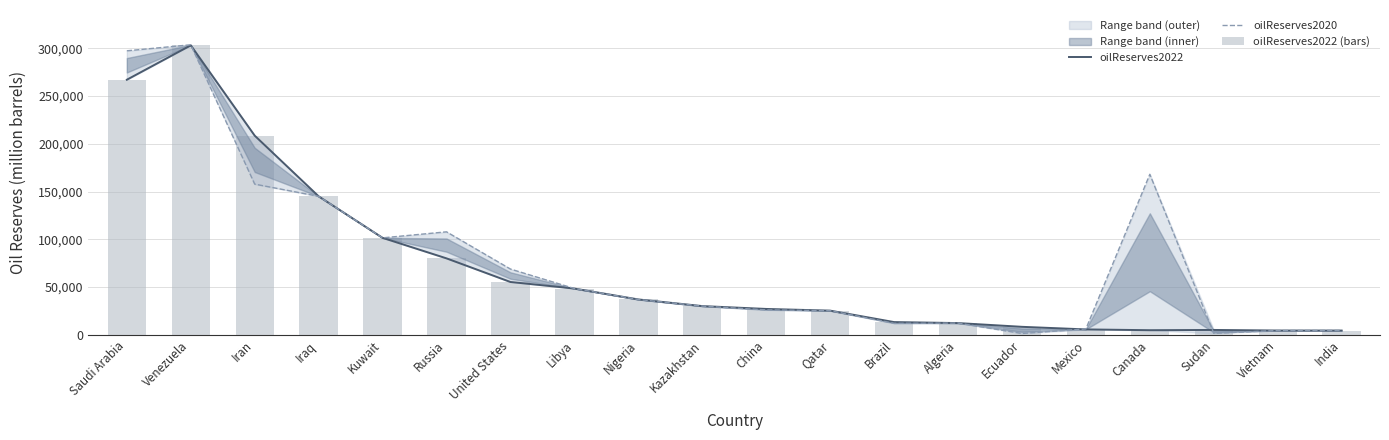

What is the label of the 6th bar from the right?

Ecuador